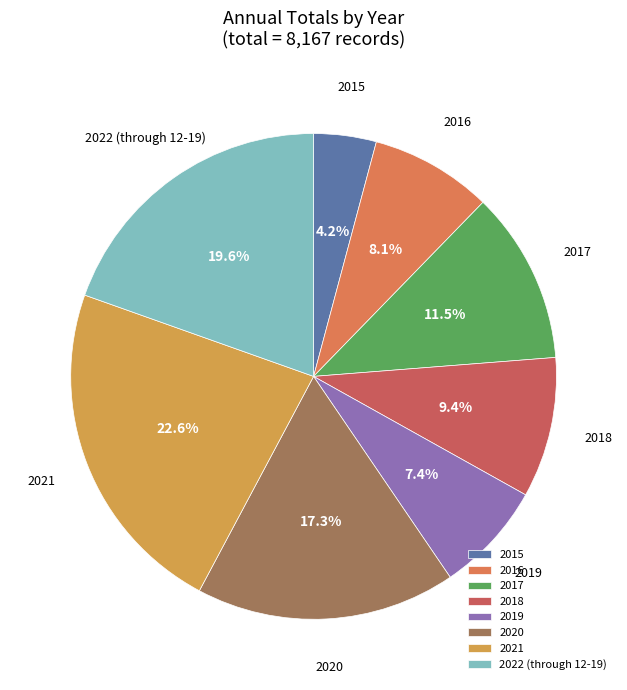

Approximately how many times larger is the value at 2018 compared to 2016?

1.2